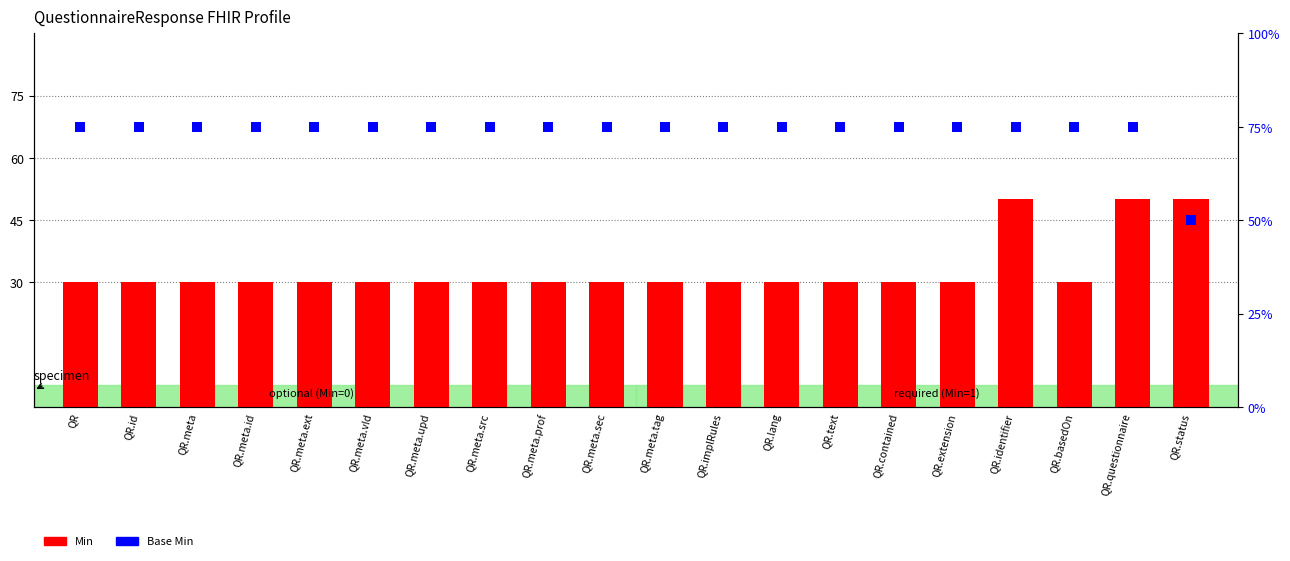

Which series contains the lowest Y value?

Min